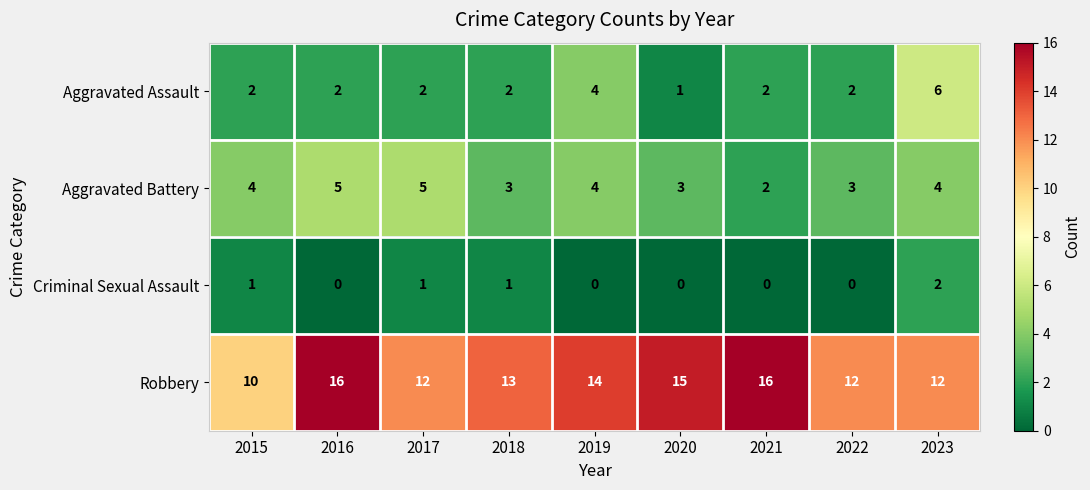

The value of Aggravated Battery at 2017 is 9. True or false?

False